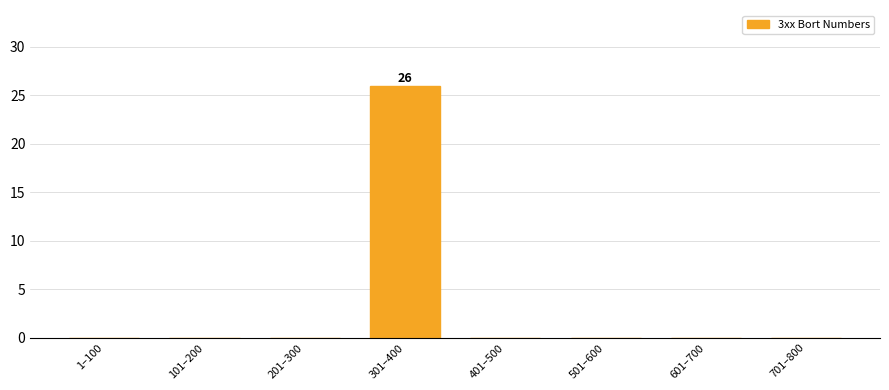

Reading left to right, transcribe all the data shown in this chart.

1–100=0	101–200=0	201–300=0	301–400=26	401–500=0	501–600=0	601–700=0	701–800=0